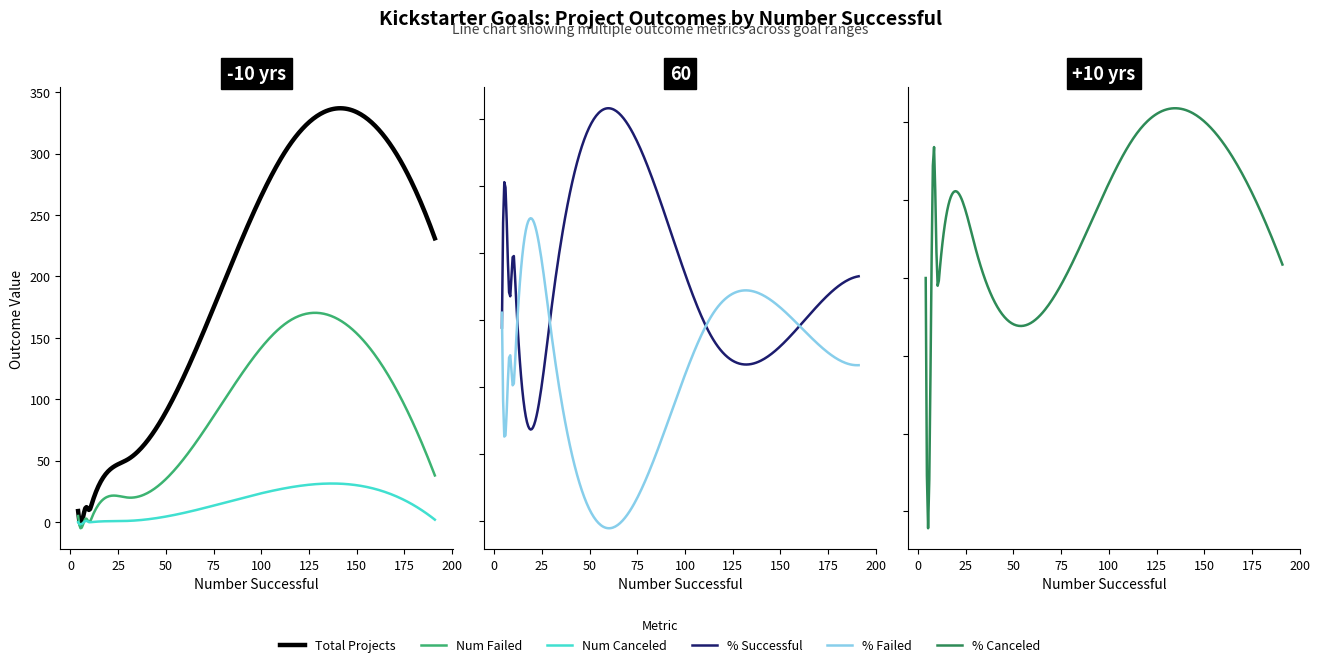

What is the average value of the Percentage Failed series?

0.2